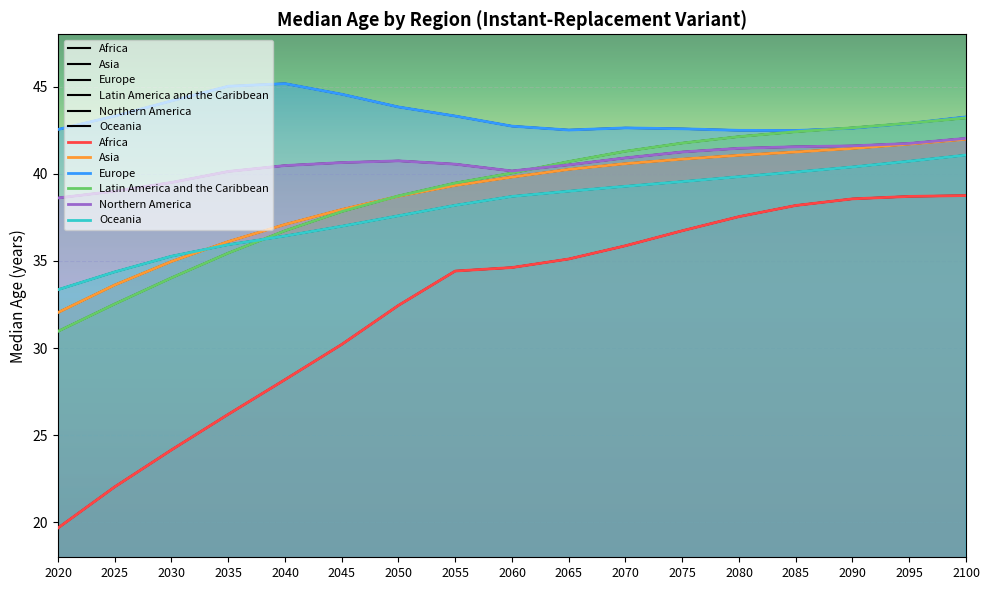

What is the sum of the Latin America and the Caribbean values at 2065 and 2080?

82.8